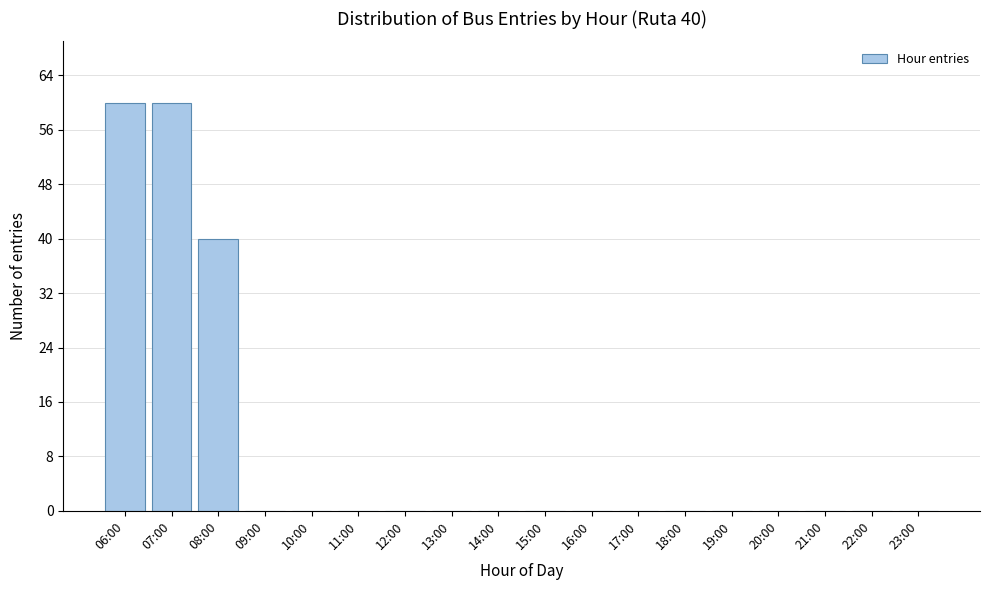

Reading right to left, what are all the values shown in this chart?

23:00=0	22:00=0	21:00=0	20:00=0	19:00=0	18:00=0	17:00=0	16:00=0	15:00=0	14:00=0	13:00=0	12:00=0	11:00=0	10:00=0	09:00=0	08:00=40	07:00=60	06:00=60